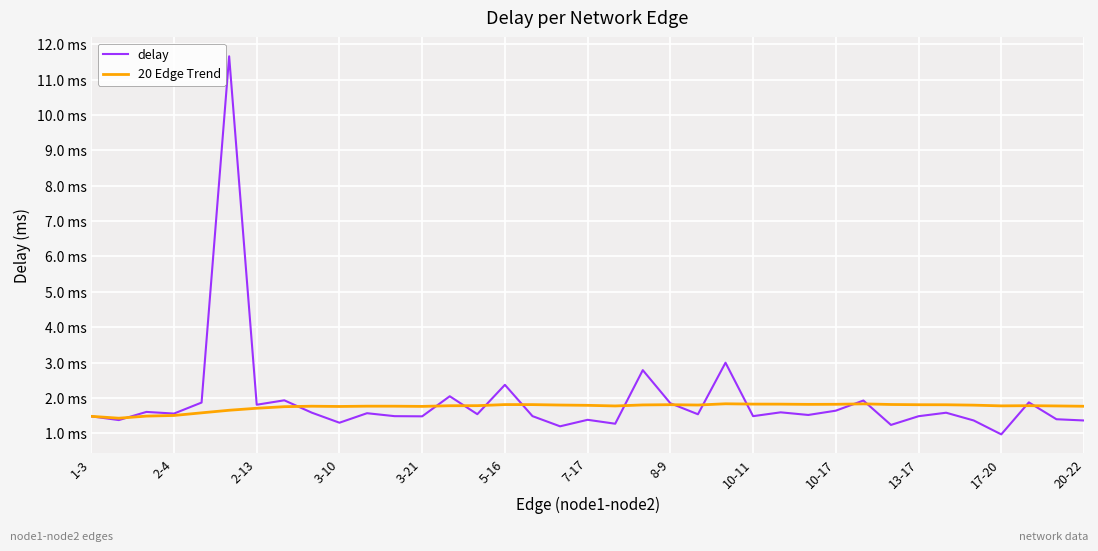

What is the highest value of the 20 Edge Trend series?

1.8